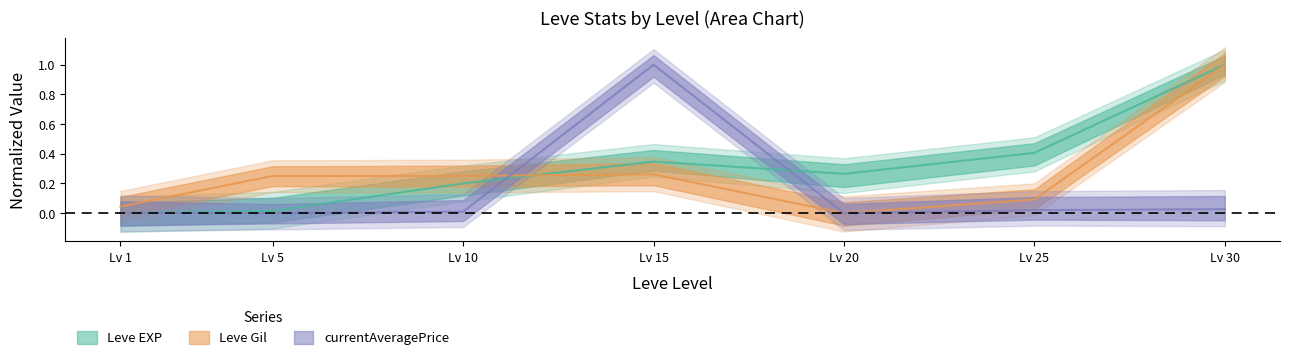

At which category does Leve EXP reach its first local peak?

Lv 15